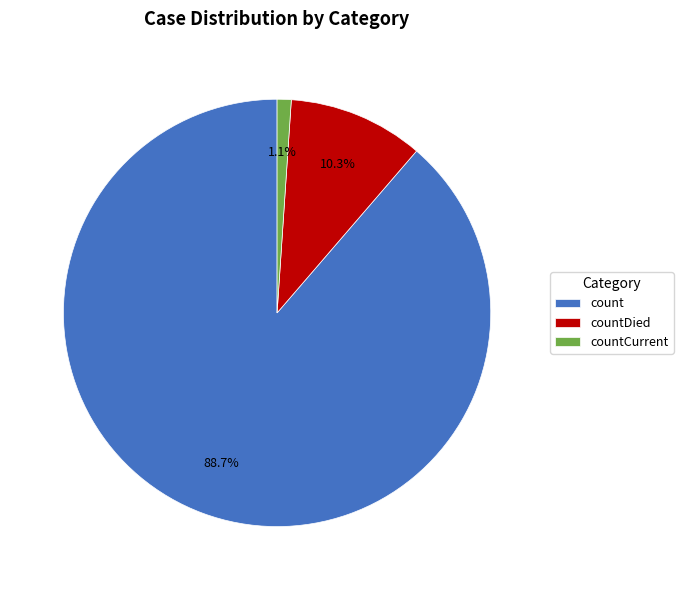

Combined, do count and countCurrent account for over 50%?

Yes